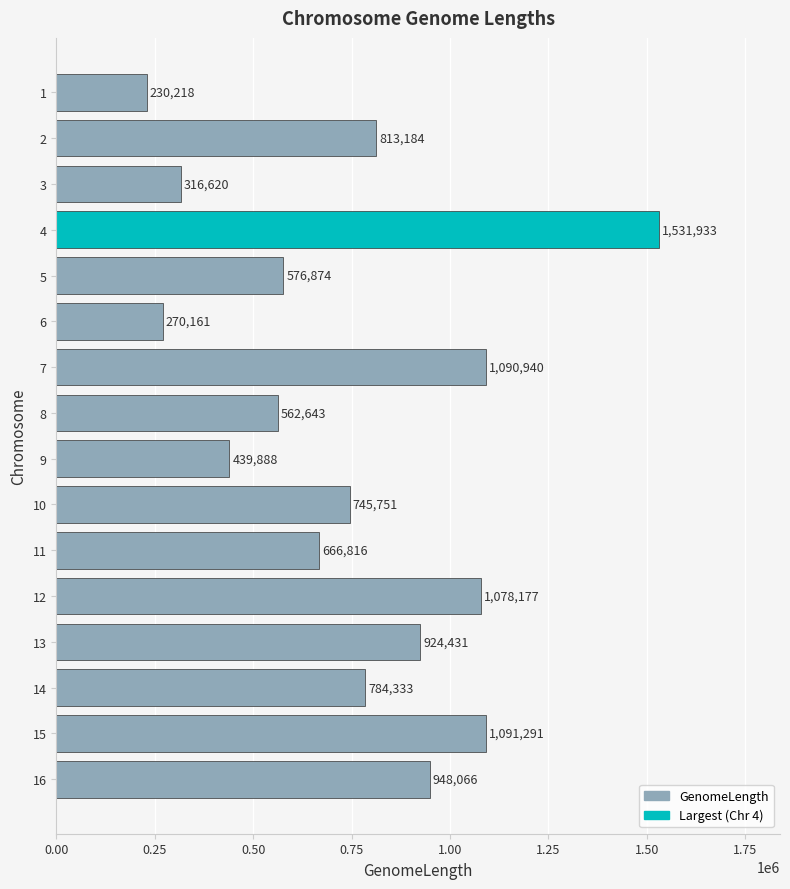

Where is the data nearest to the value 881075?

13